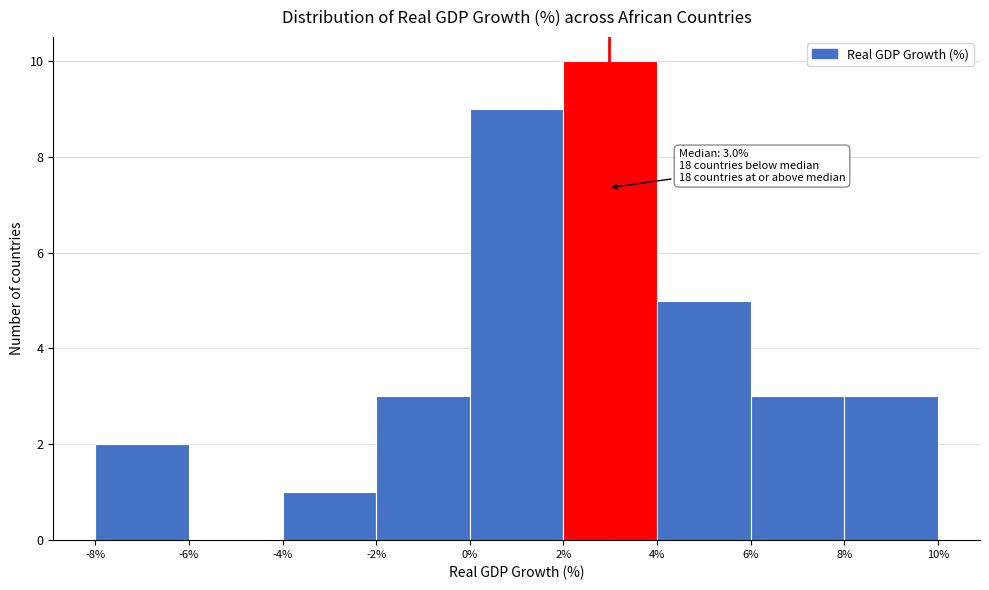

Which range on the x-axis has the tallest bar?

2% to 4%